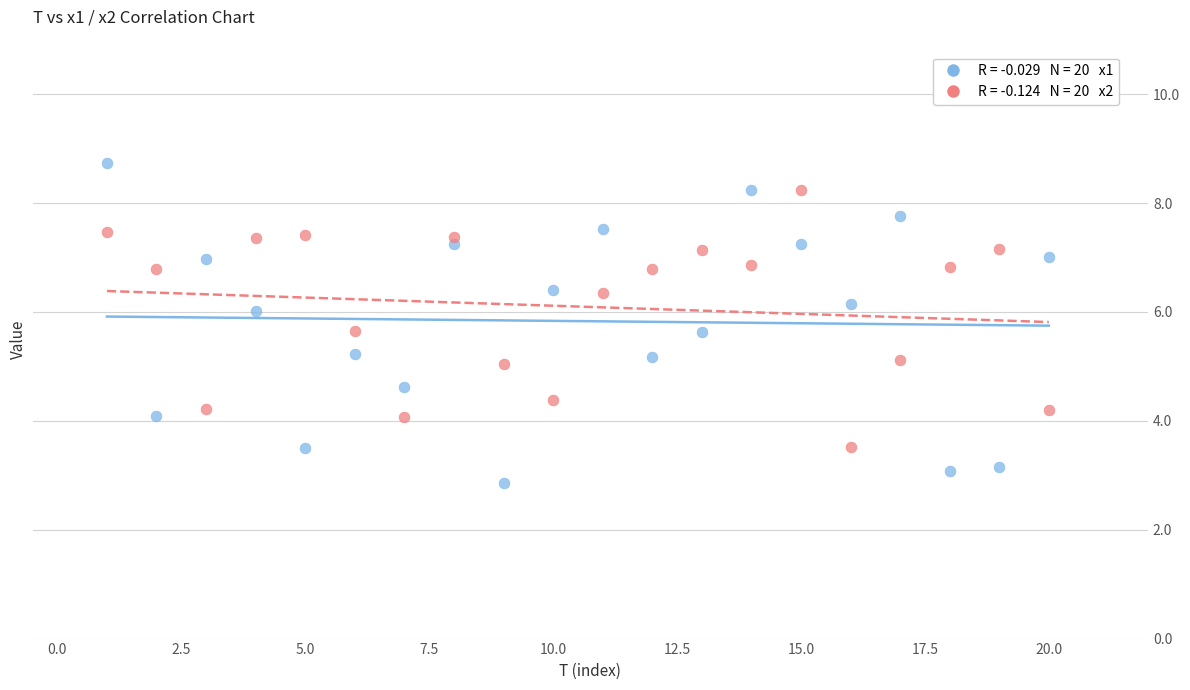

Across all data points, what is the range of Y values (max minus min)?

5.9